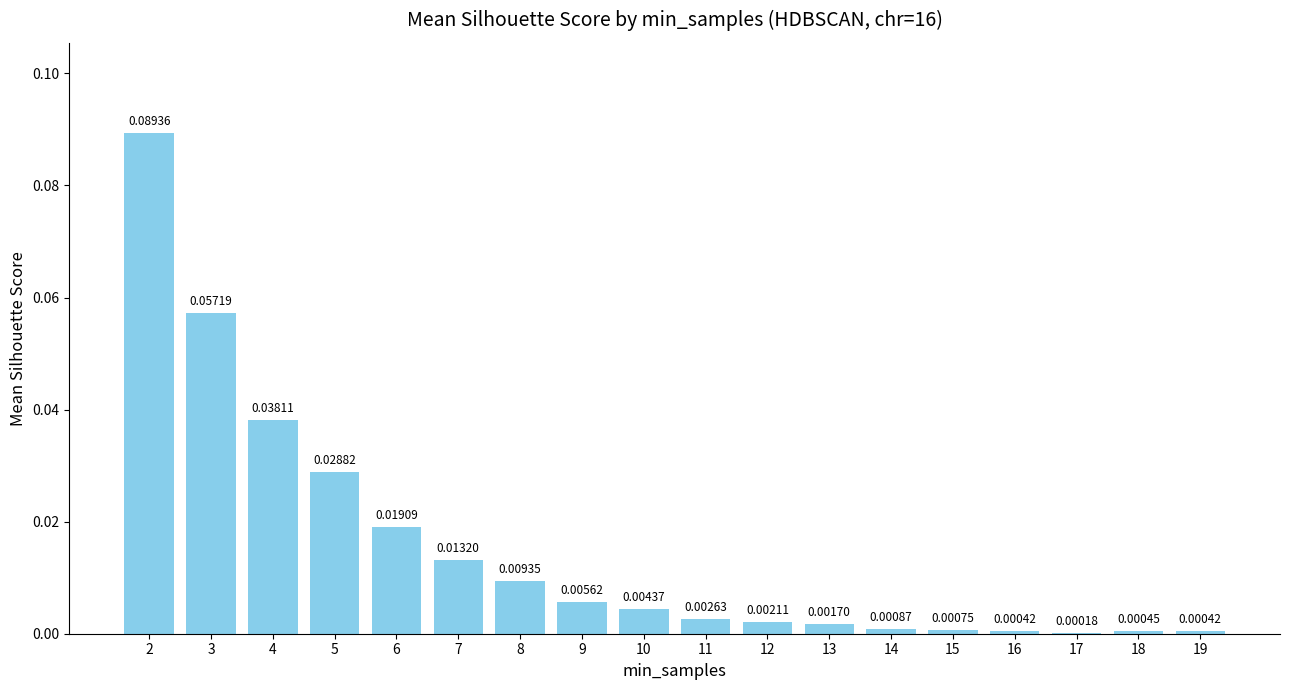

Which category has the highest value across all series?

2